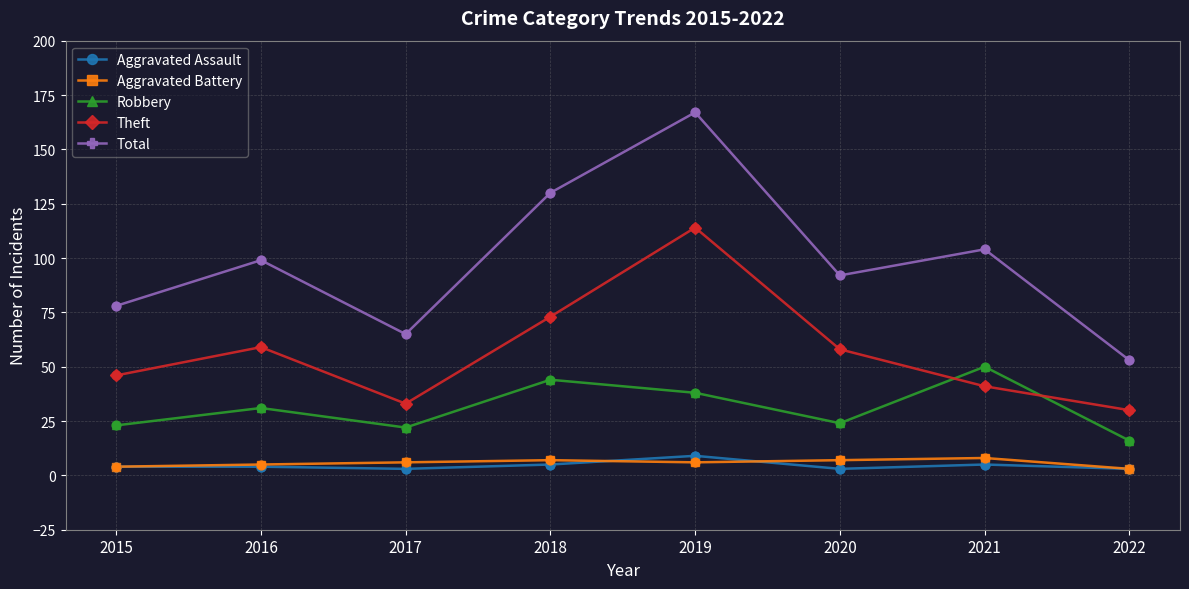

Which series has the largest total across all categories?

Total